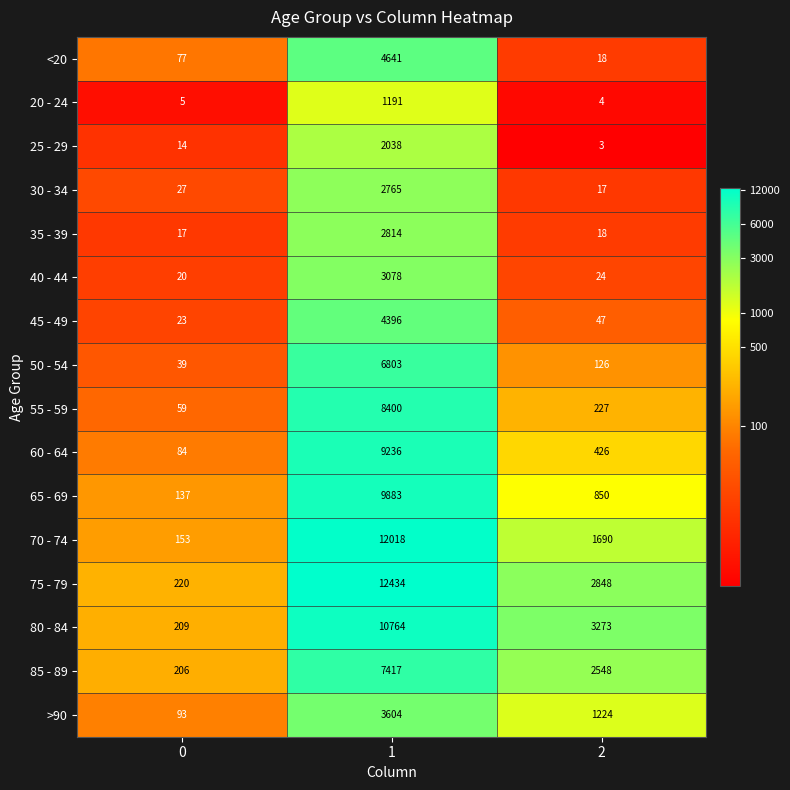

What is the sum of all 40 - 44 values?

3122